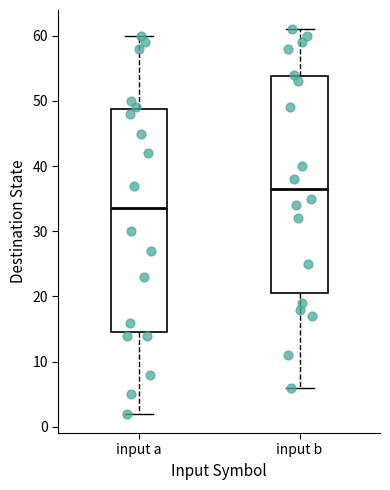

Which box's median line is the highest?

input b